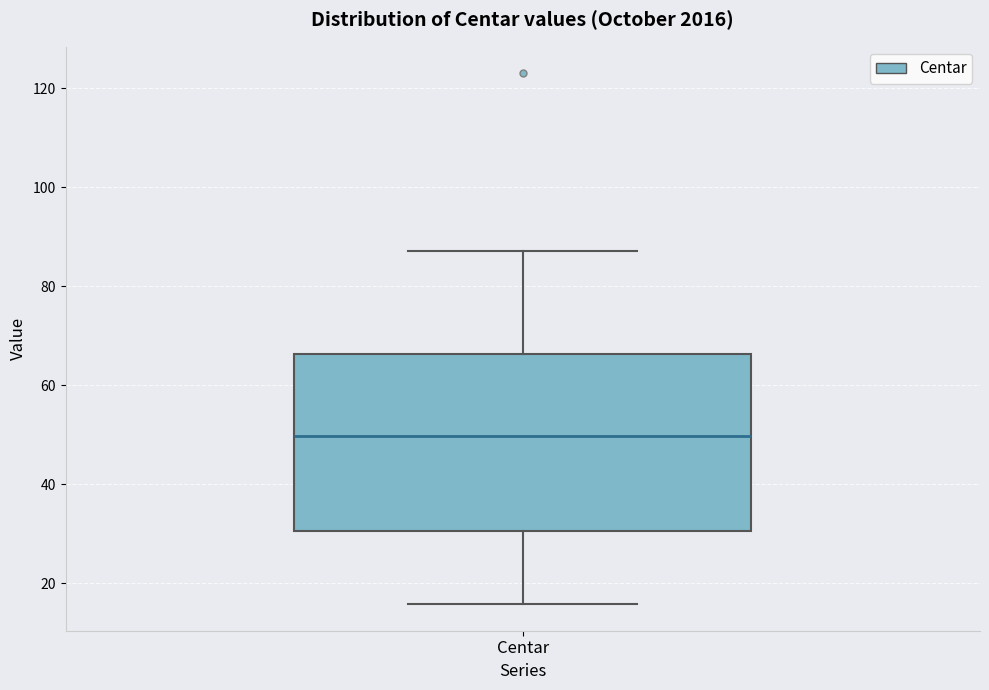

Where is the lower edge of the box for Centar on the y-axis? The values are not printed on the chart, so give them approximately, as read against the axis.

30